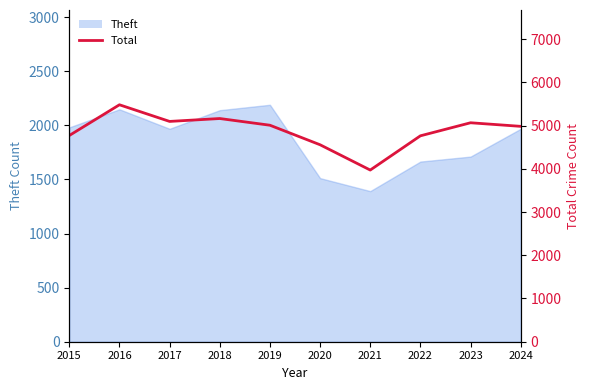

Where is the data nearest to the value 4726?

2022